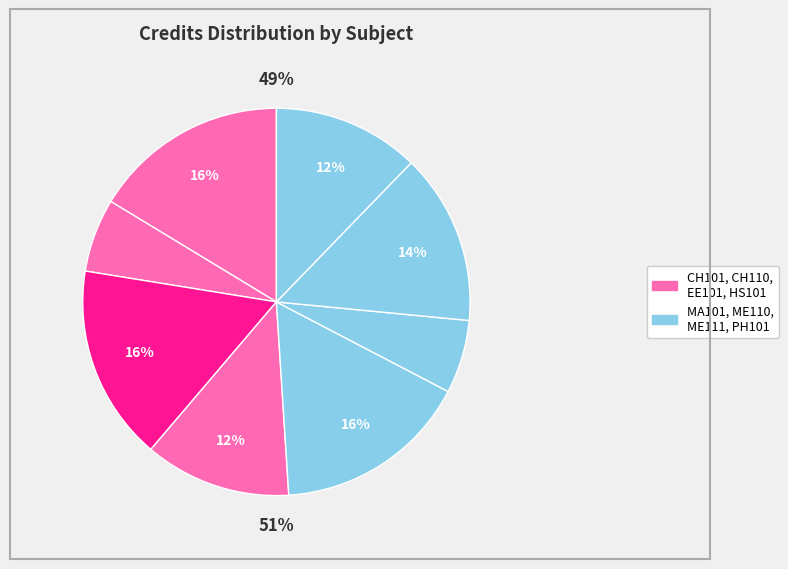

Rank the categories by value from highest to lowest.

CH101, EE101, MA101, ME111, HS101, PH101, CH110, ME110